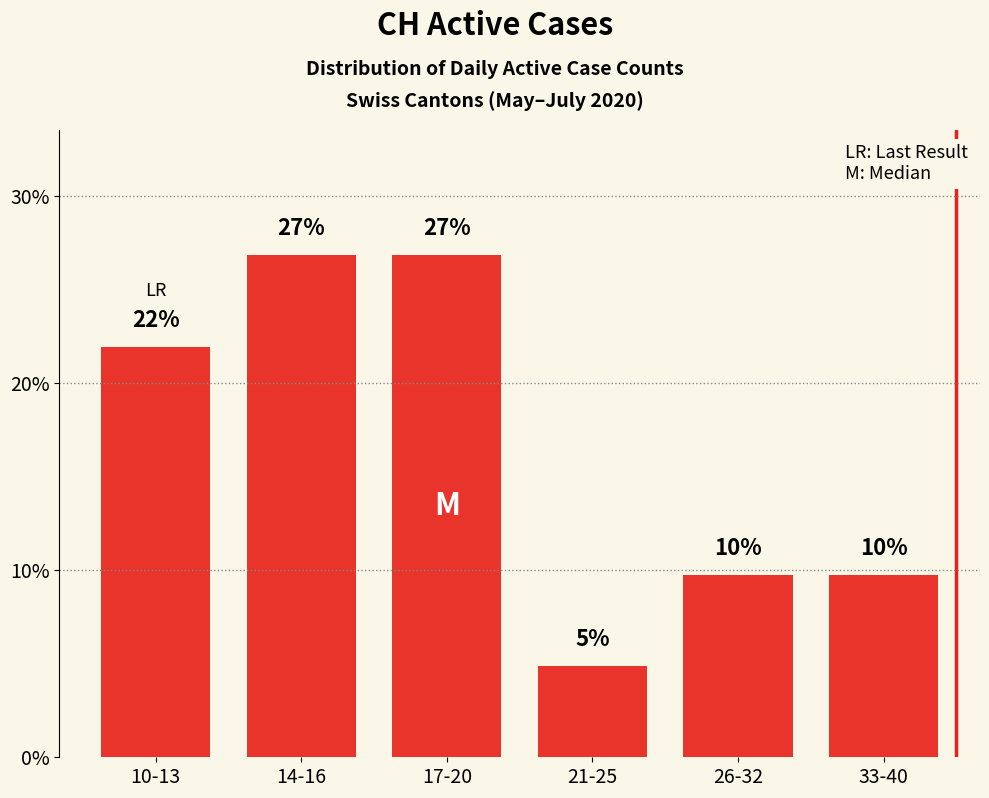

Rank the categories by value from highest to lowest.

14-16, 17-20, 10-13, 26-32, 33-40, 21-25